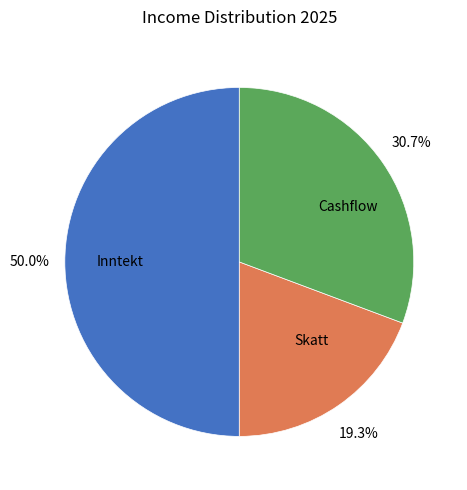

Between Cashflow and Skatt, which is larger?

Cashflow